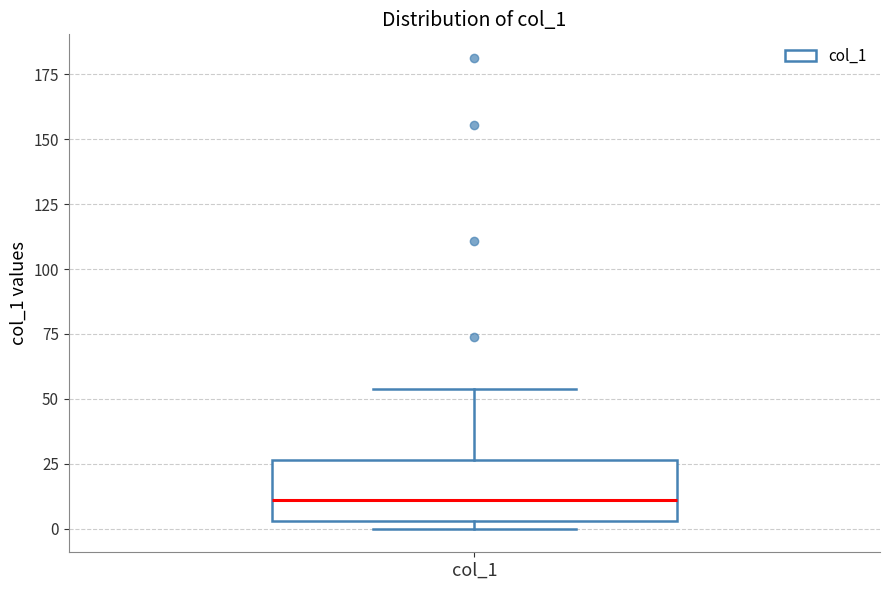

Read this box plot against the y-axis: the position of the median line, the range covered by the box, and the ends of both whiskers. The values are not printed on the chart, so give them approximately, as read against the axis.

median 10, box 5 to 25, whiskers 0 to 55